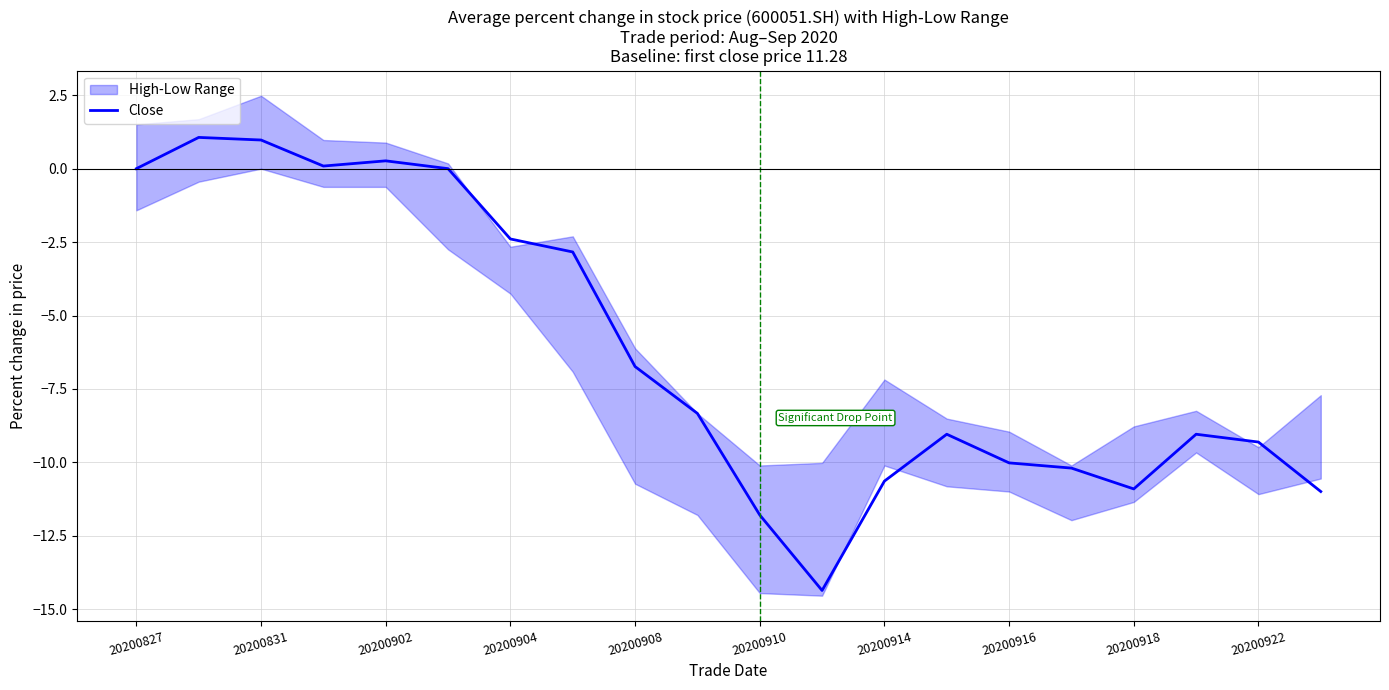

At which label does Close first exceed -8?

20200827